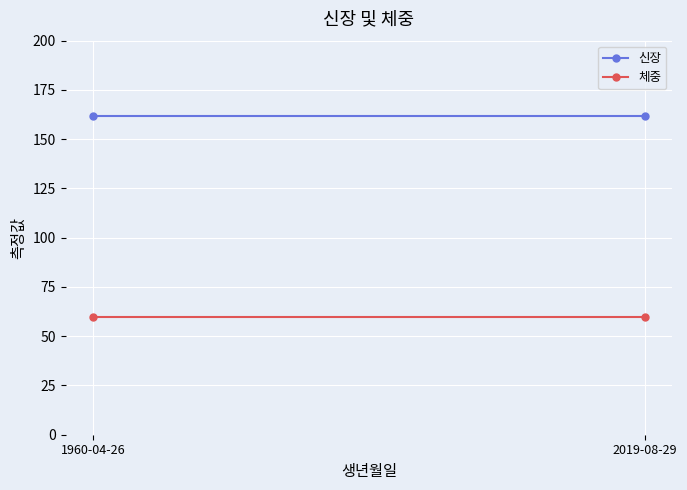

What are all the series names shown in the legend?

신장, 체중